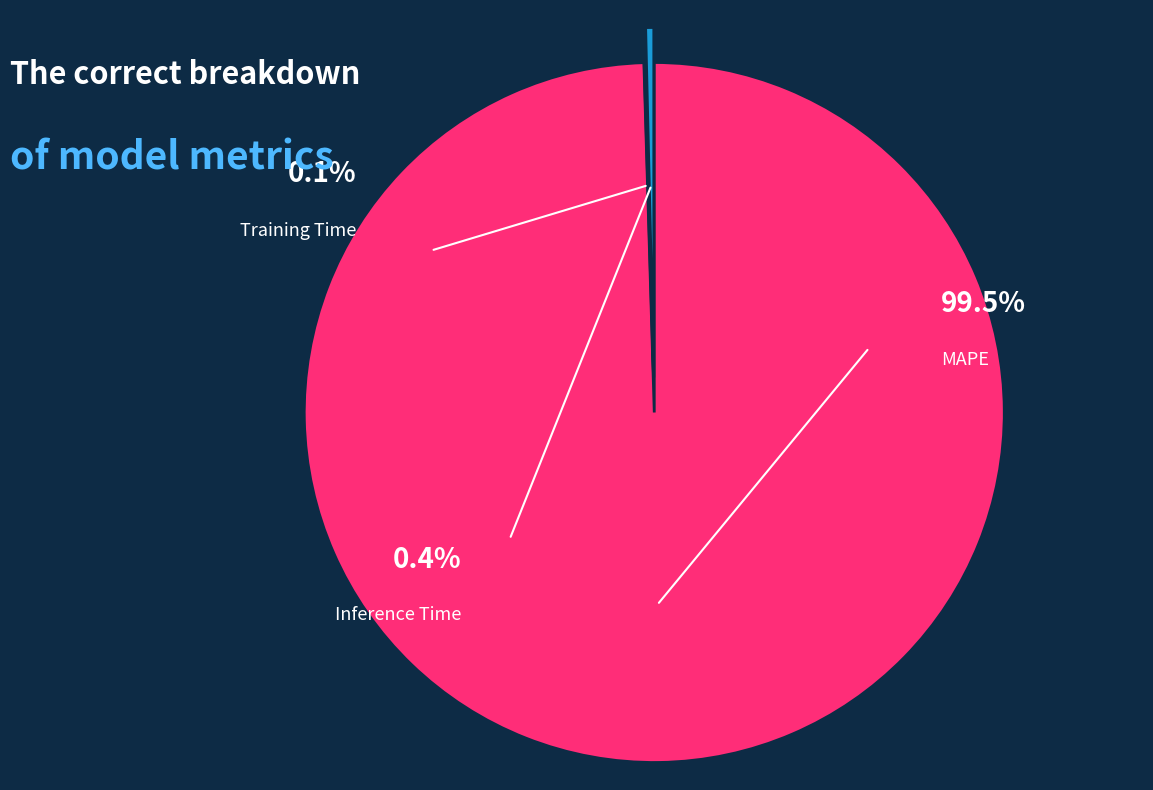

What percentage is NOT represented by MAPE?

0.5%